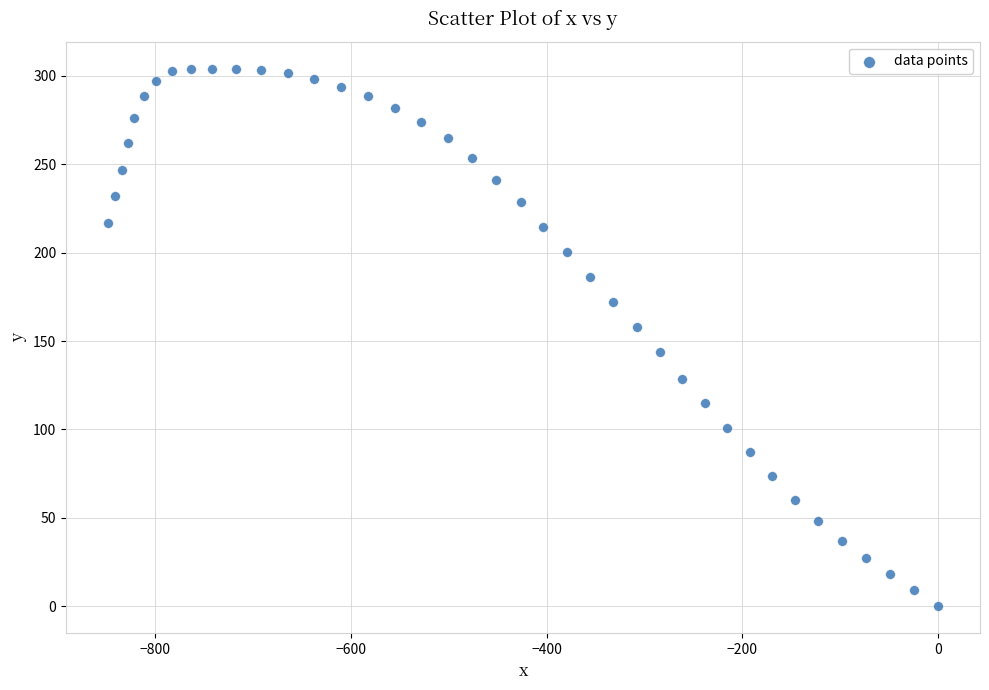

What is the range of Y values (max minus min)?

304.0